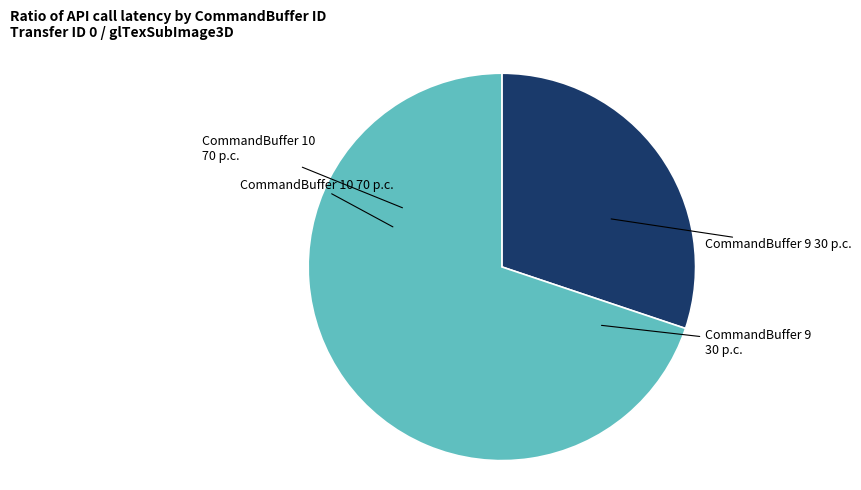

How many slices are in this pie chart?

2